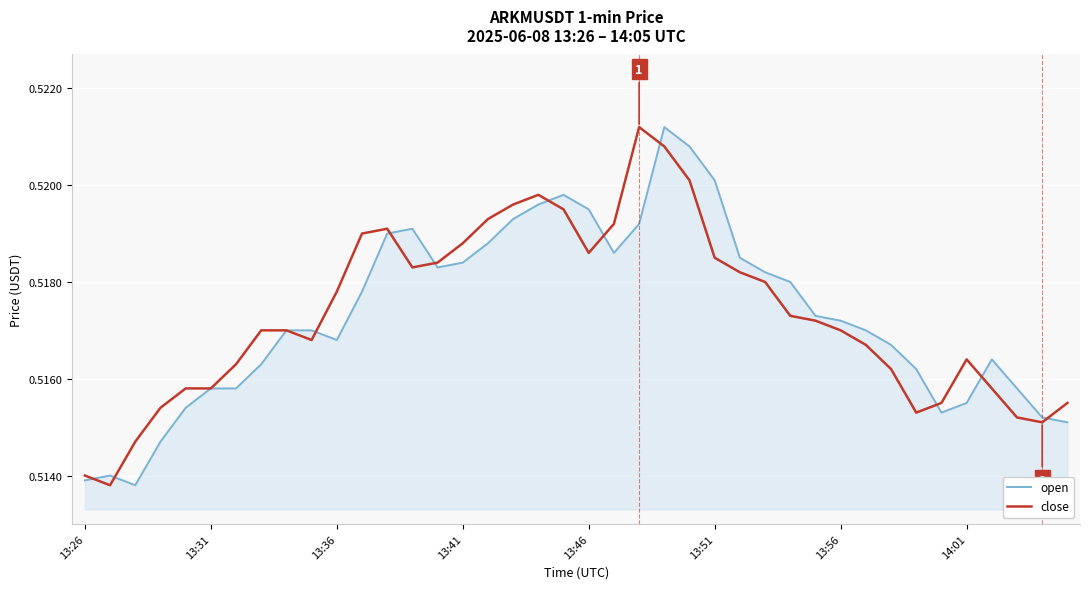

Does the chart have visible grid lines?

Yes